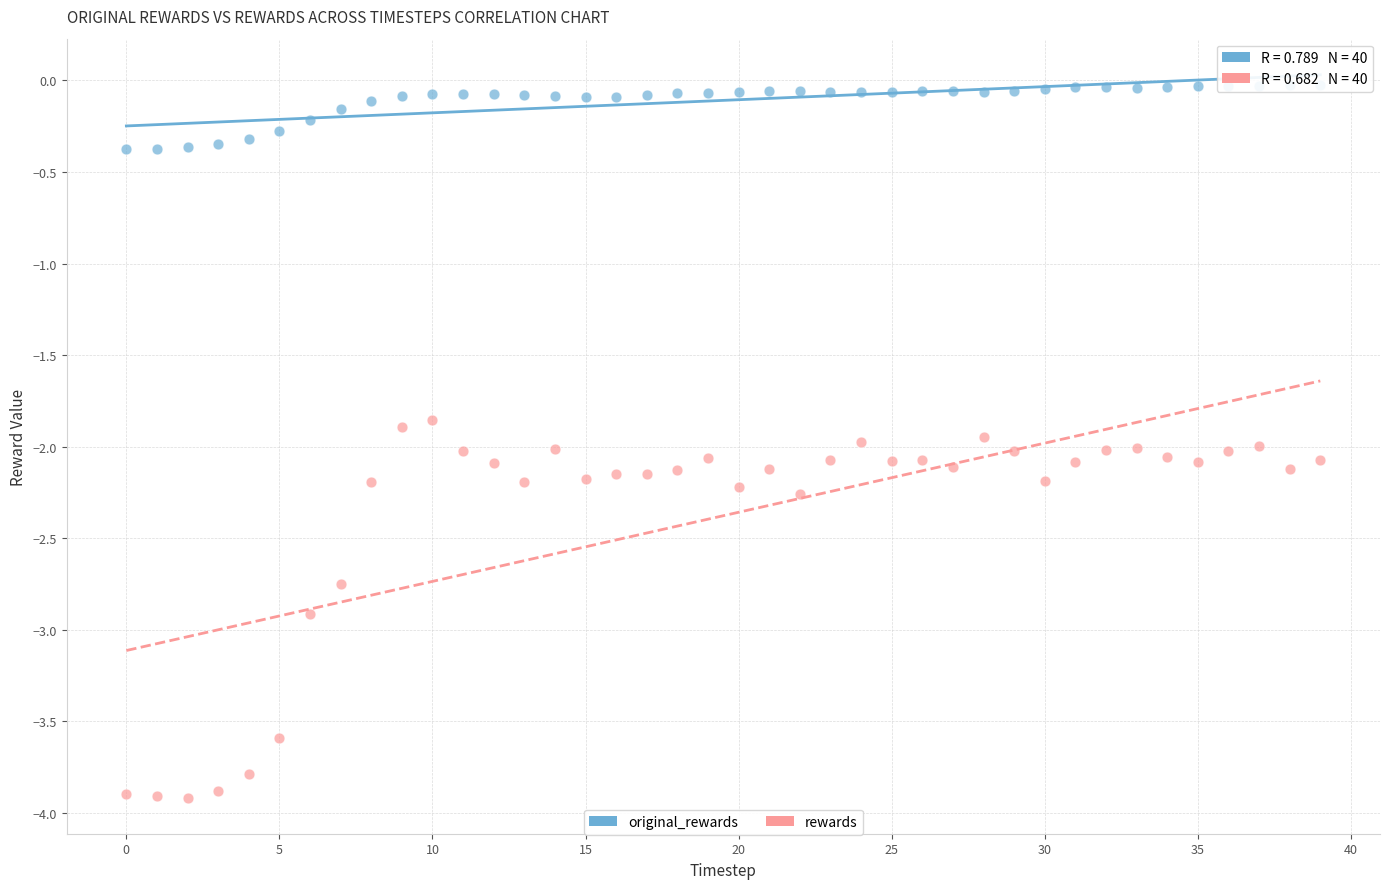

Which series has the largest Y range (max minus min)?

rewards